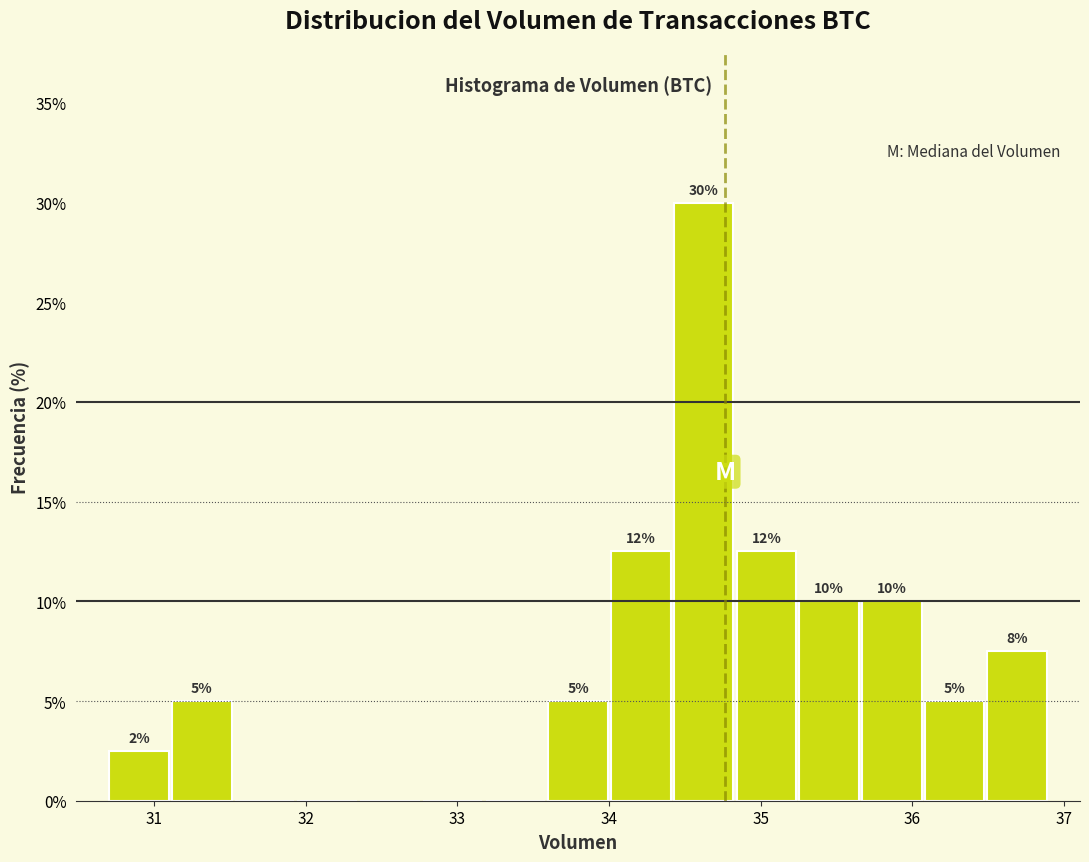

Over which range of the x-axis is the bar tallest?

34.4 to 34.8